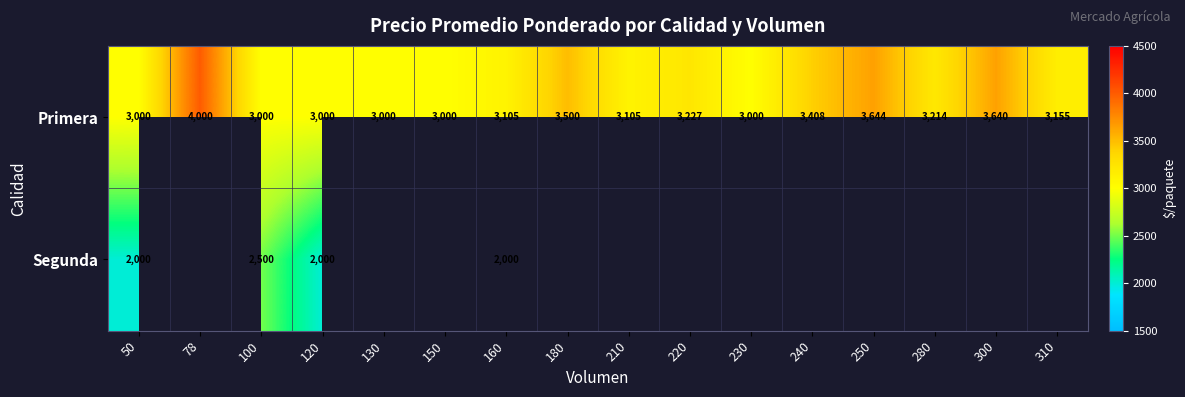

True or false: Primera has a value of 4852 at 180.

False